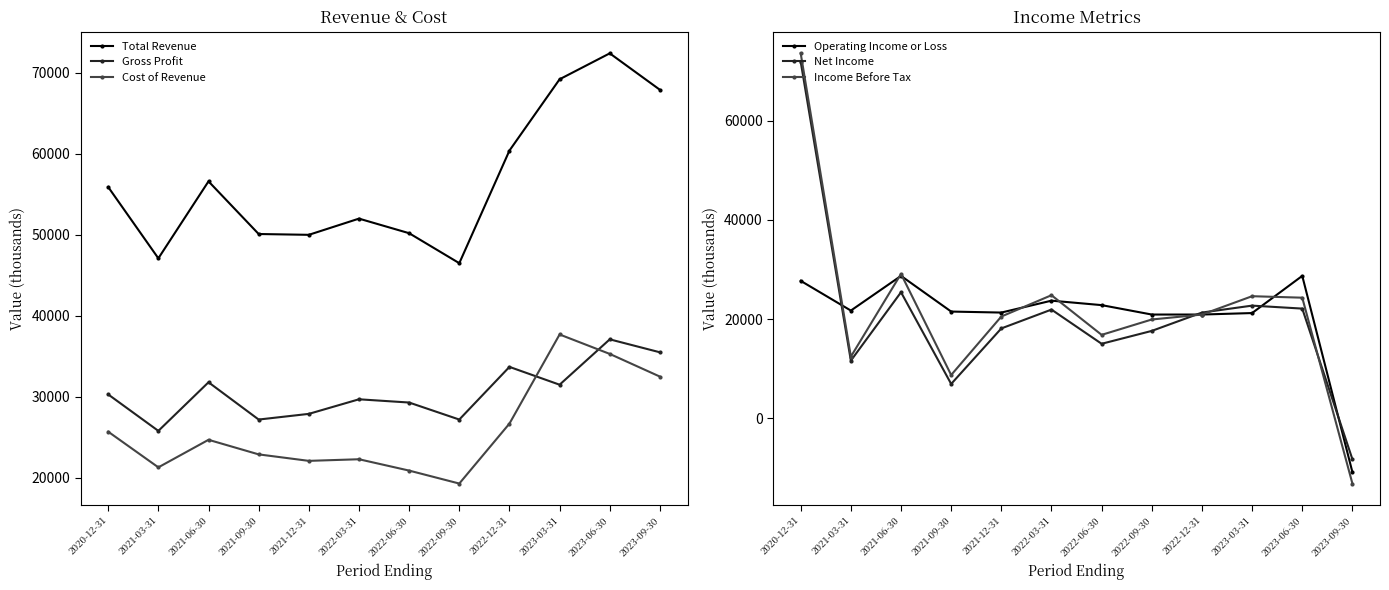

Which category has the highest value across all series?

2020-12-31